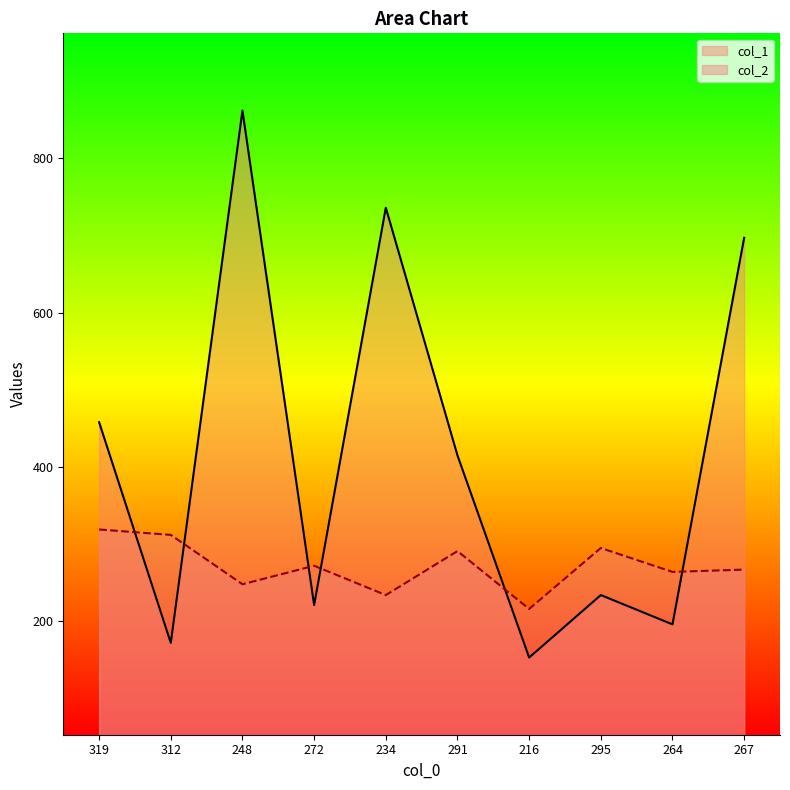

What are all the series names shown in the legend?

col_1, col_2